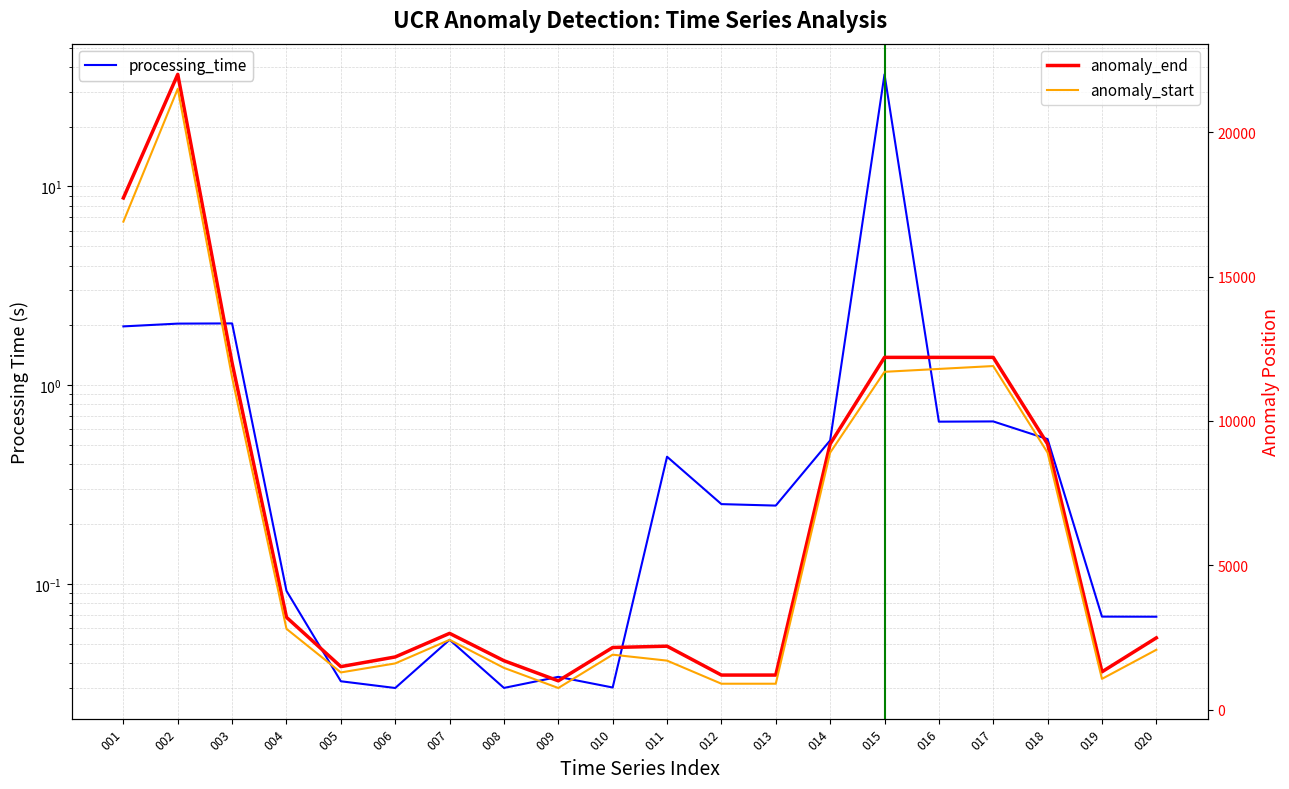

True or false: anomaly_start and anomaly_end cross at least once.

False